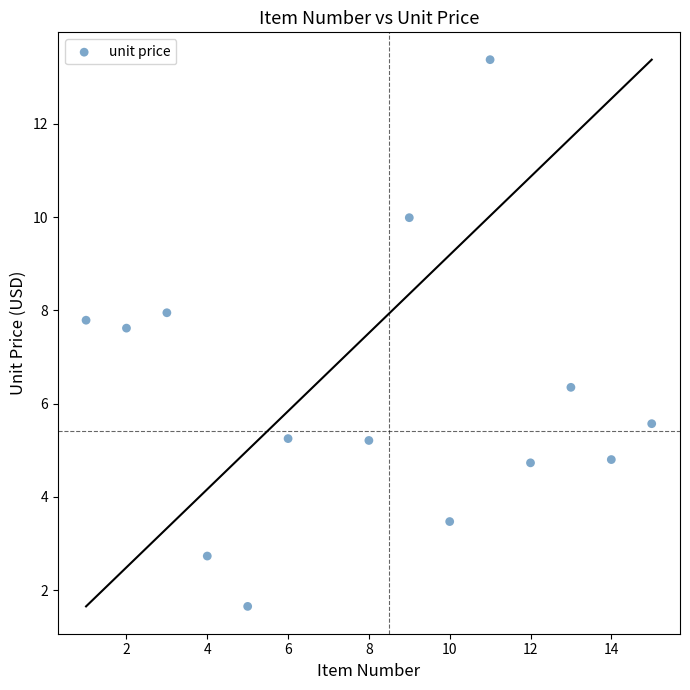

What is the range of Y values (max minus min)?

11.7